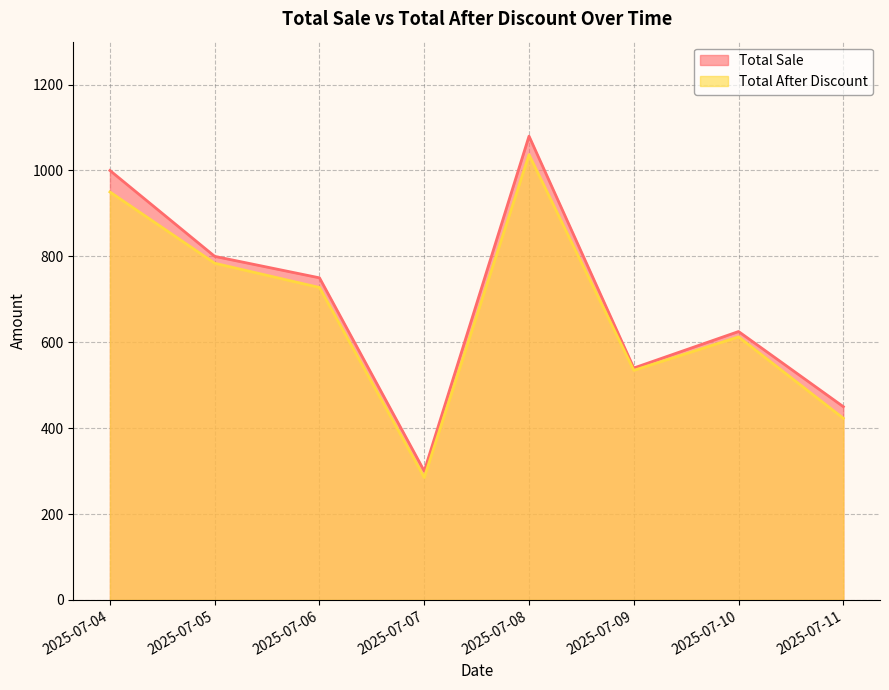

How many lines are shown in the chart?

2